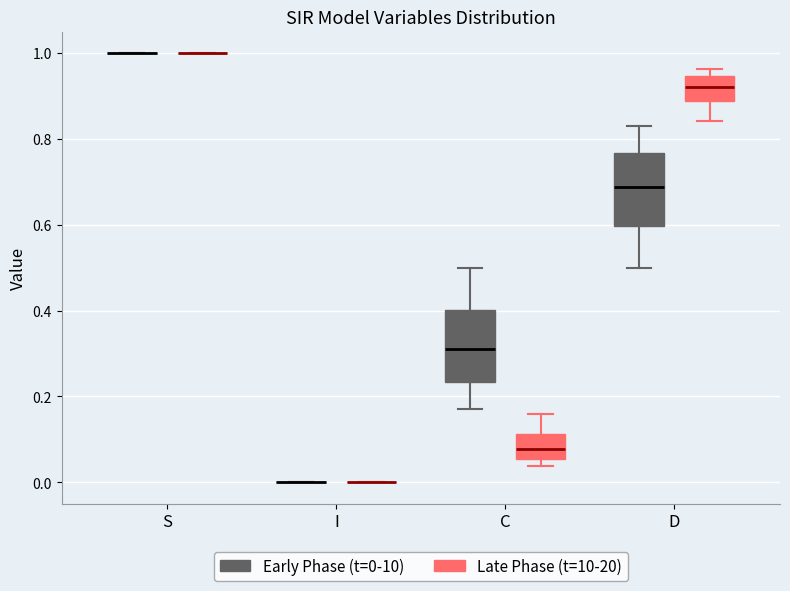

Reading left to right, transcribe this box plot: for each box, give where its median line is, the range the box spans, and where its two whiskers end, as read against the y-axis. The values are not printed on the chart, so give them approximately, as read against the axis.

S (Early Phase (t=0-10)): box collapsed to a line at 1.00, whiskers 1.00 to 1.00
S (Late Phase (t=10-20)): box collapsed to a line at 1.00, whiskers 1.00 to 1.00
I (Early Phase (t=0-10)): box collapsed to a line at 0.00, whiskers 0.00 to 0.00
I (Late Phase (t=10-20)): box collapsed to a line at 0.00, whiskers 0.00 to 0.00
C (Early Phase (t=0-10)): median 0.32, box 0.24 to 0.40, whiskers 0.16 to 0.50
C (Late Phase (t=10-20)): median 0.08, box 0.06 to 0.12, whiskers 0.04 to 0.16
D (Early Phase (t=0-10)): median 0.68, box 0.60 to 0.76, whiskers 0.50 to 0.84
D (Late Phase (t=10-20)): median 0.92, box 0.88 to 0.94, whiskers 0.84 to 0.96